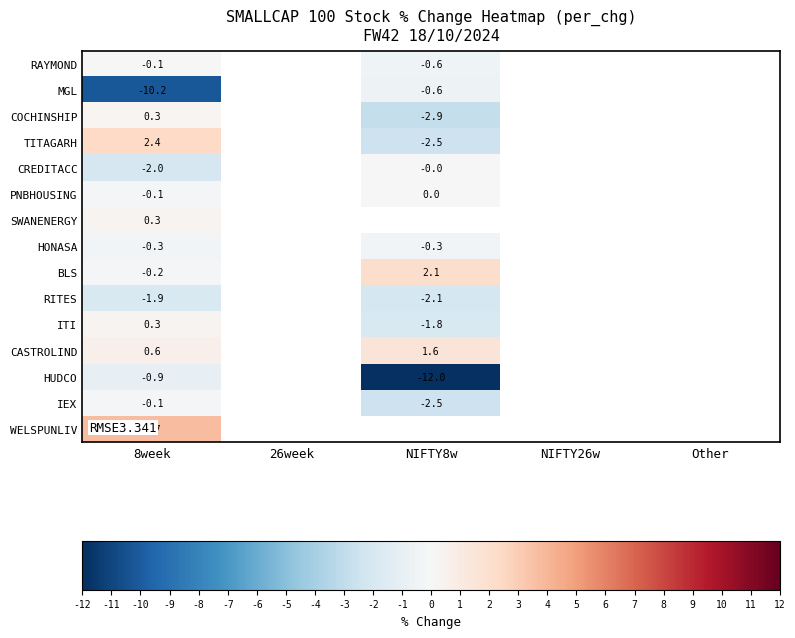

Between NIFTY8w and 26week, which is larger?

26week